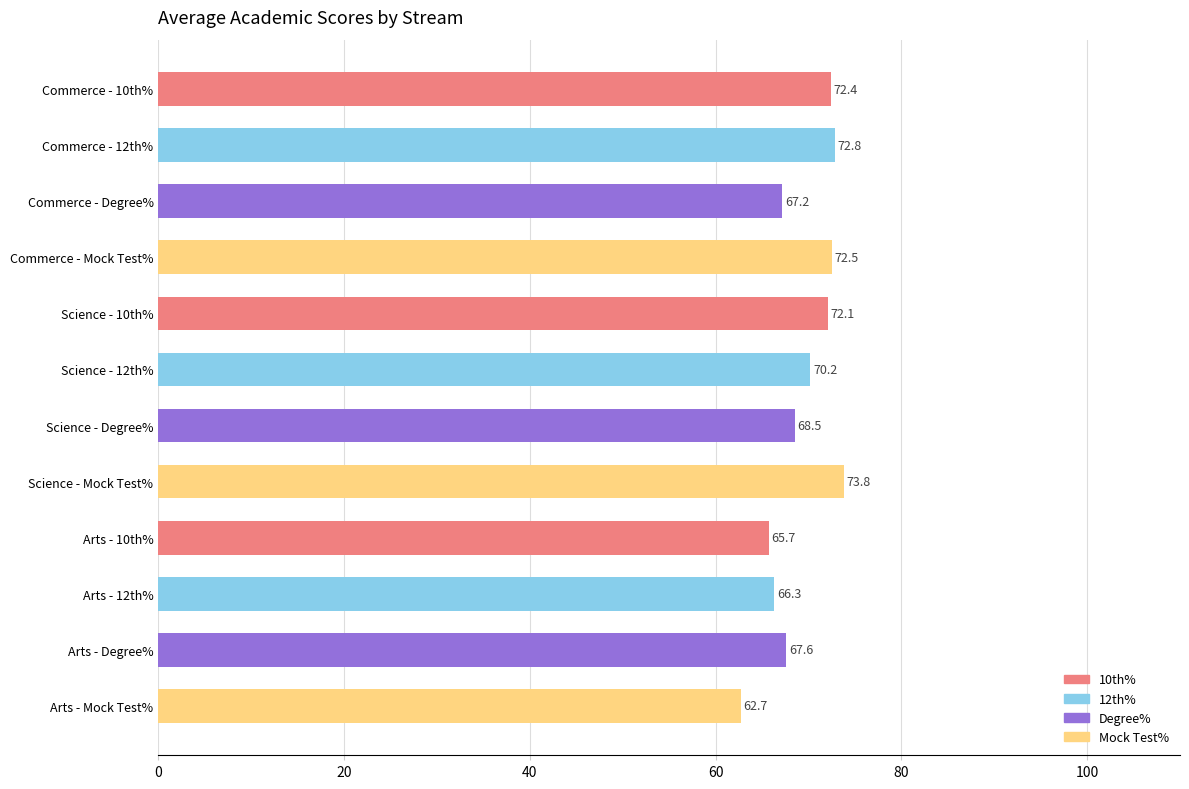

What is the change in value from Commerce - 10th% to Science - Mock Test%?

+1.4